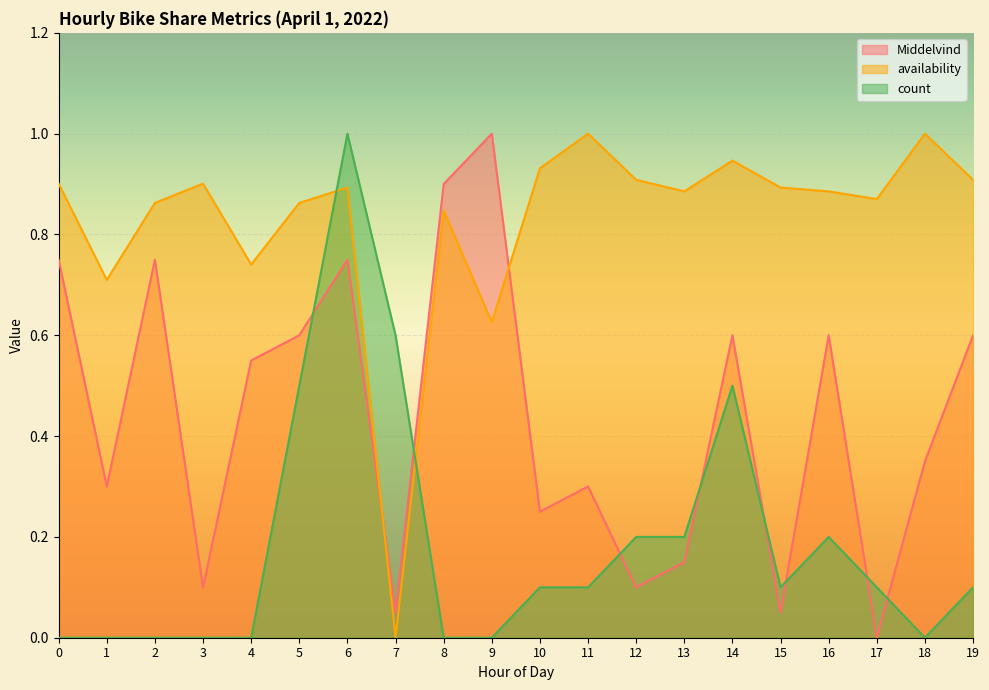

At which category does count reach its first local peak?

6